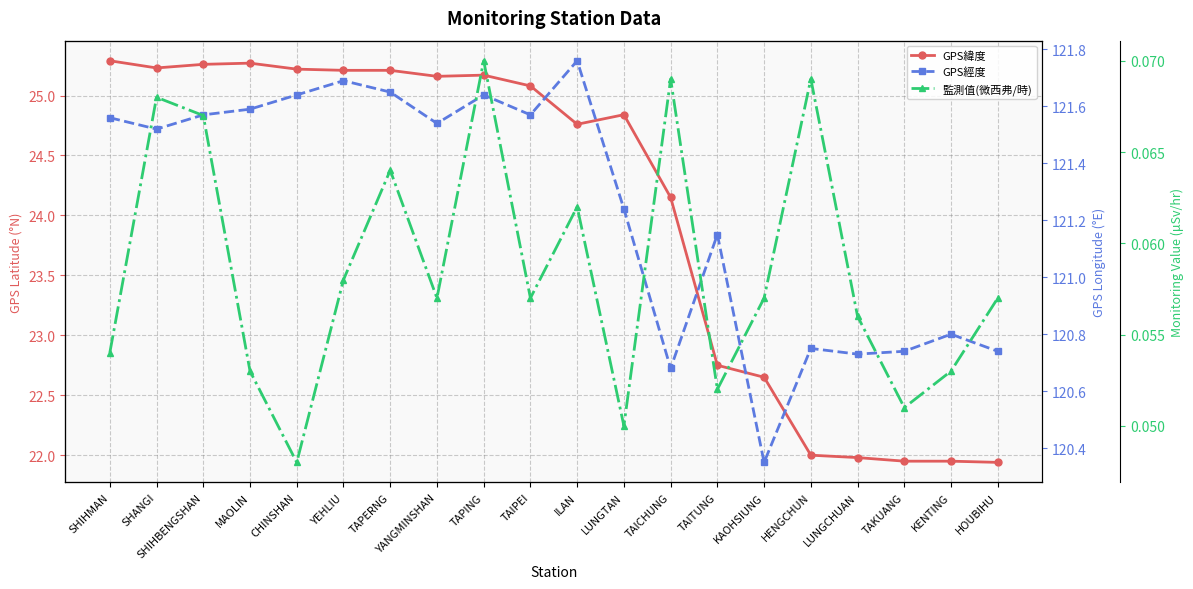

Rank the series by their average value, from highest to lowest.

GPS經度, GPS緯度, 監測值(微西弗/時)